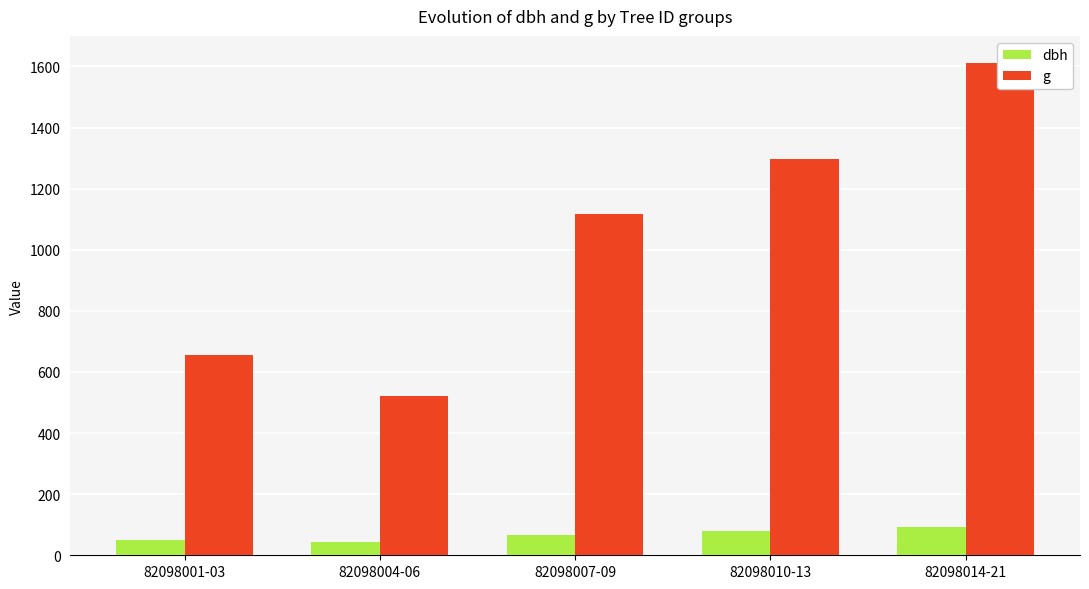

Between 82098010-13 and 82098007-09, which is larger?

82098010-13